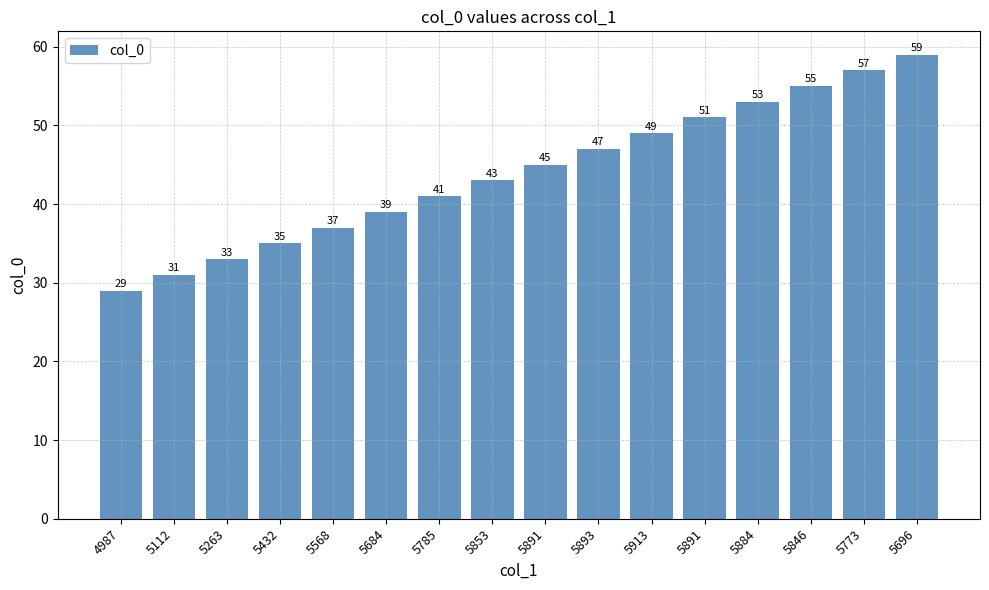

Is it true that the value at 5773 is 57?

True